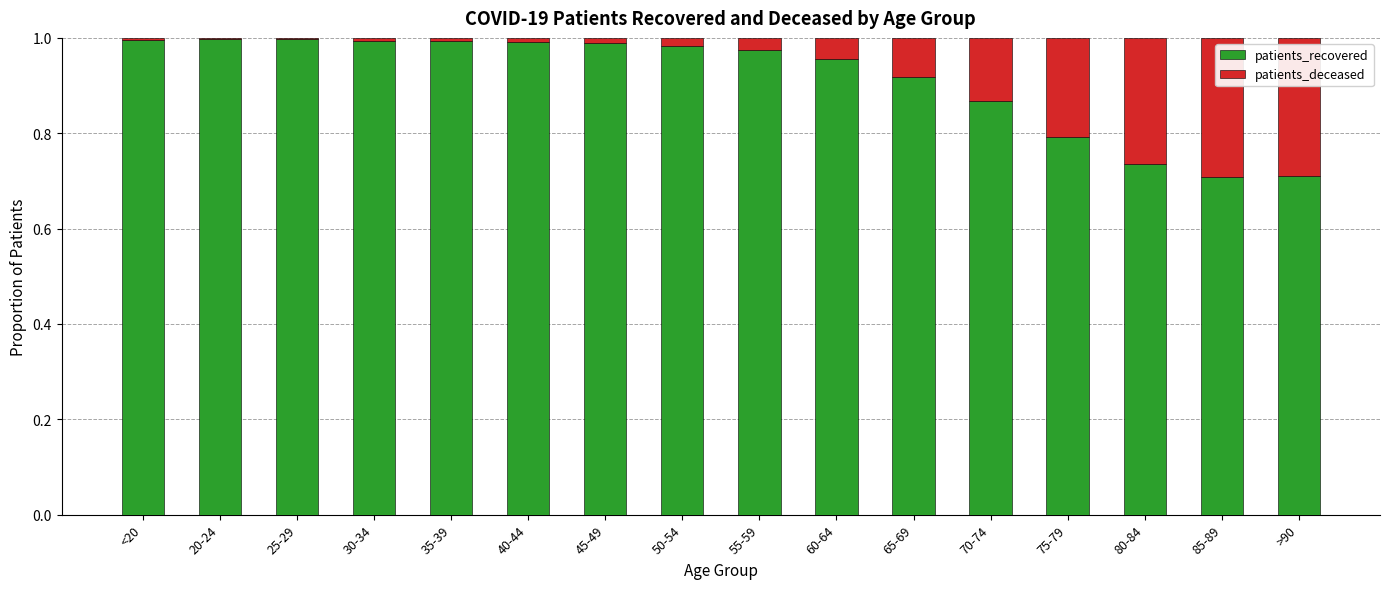

What is the sum of all patients_recovered values?

14.6